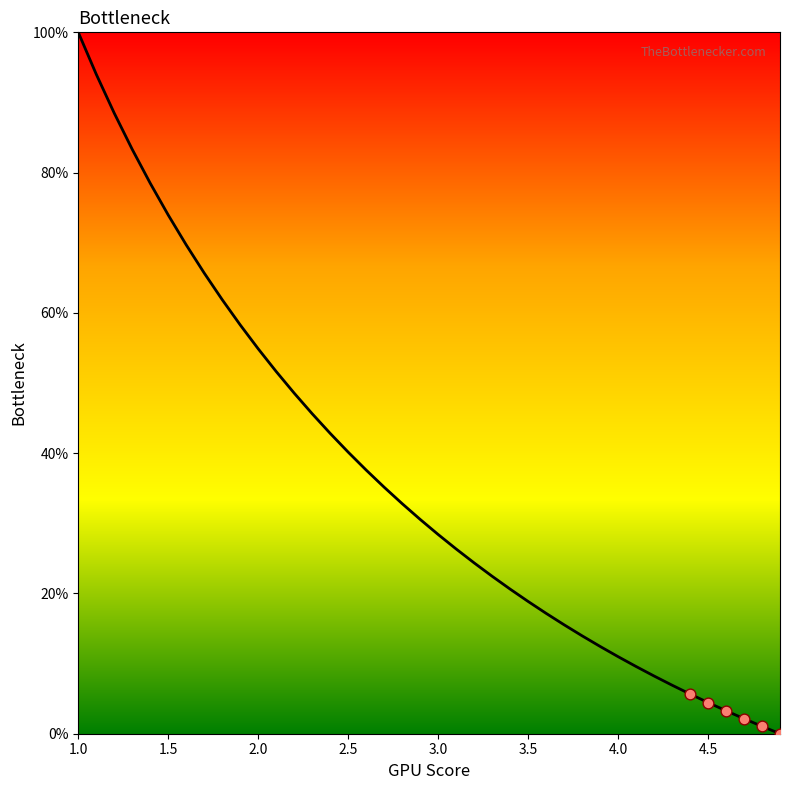

What is the difference between the maximum and minimum values?

100.0